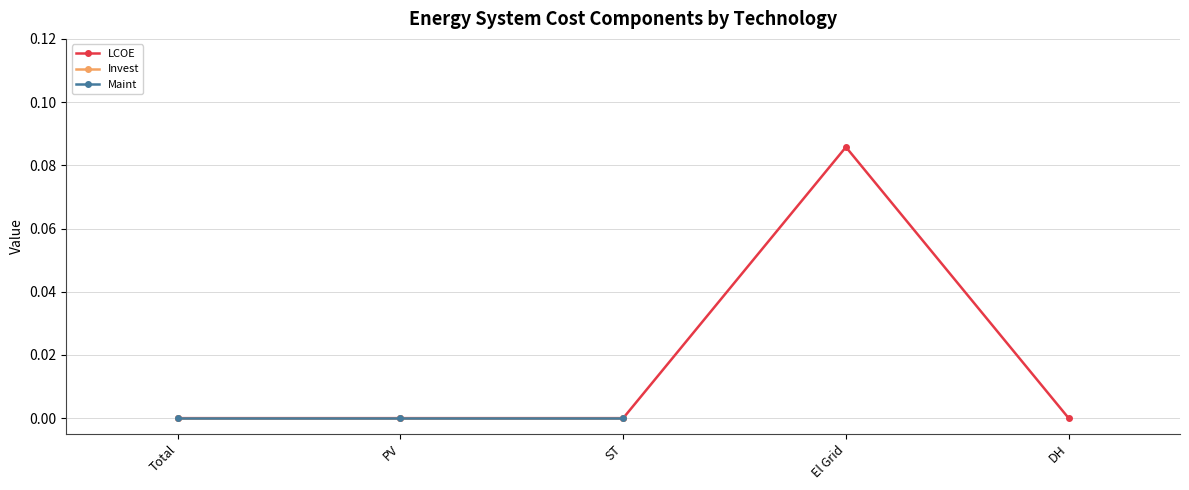

What is the sum of the LCOE values at PV and El Grid?

0.1